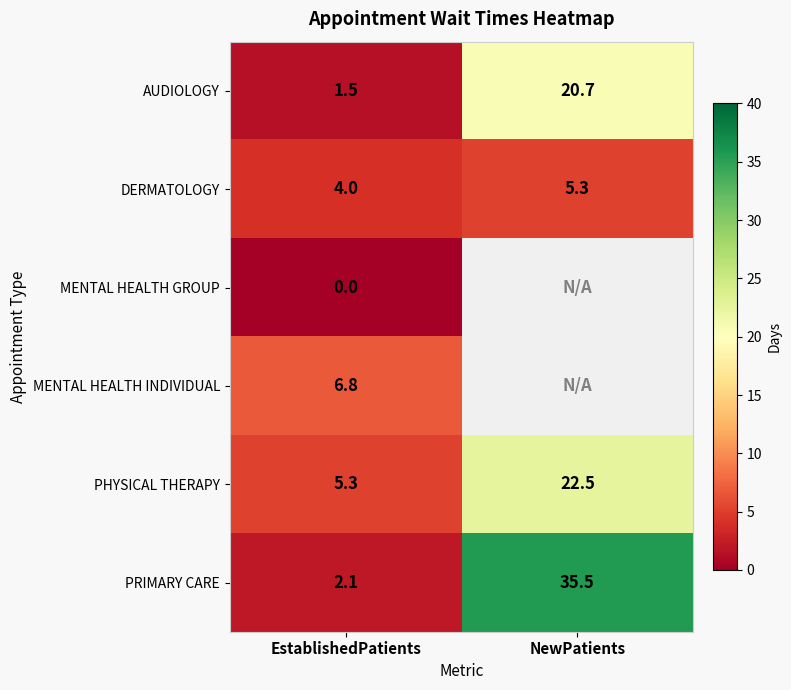

Is the value of DERMATOLOGY at EstablishedPatients greater than the value of MENTAL HEALTH GROUP at EstablishedPatients?

Yes